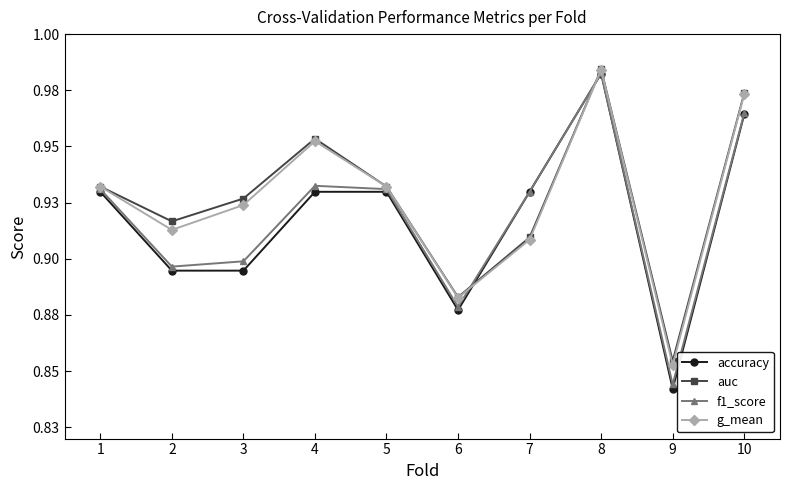

What is the total value across all series at 9?

3.4